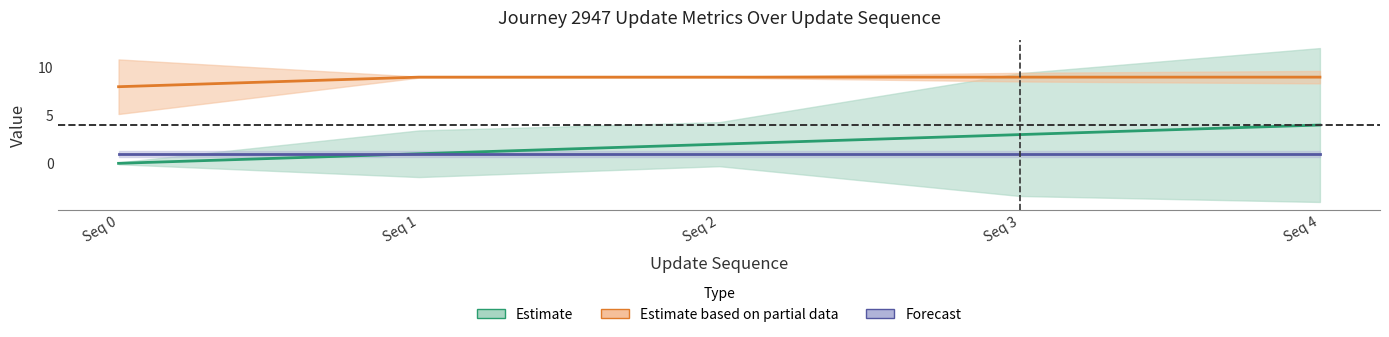

Reading left to right, list all the values displayed in this chart.

Estimate: Seq 0=0	Seq 1=1	Seq 2=2	Seq 3=3	Seq 4=4
Estimate based on partial data: Seq 0=8	Seq 1=9	Seq 2=9	Seq 3=9	Seq 4=9
Forecast: Seq 0=1	Seq 1=1	Seq 2=1	Seq 3=1	Seq 4=1